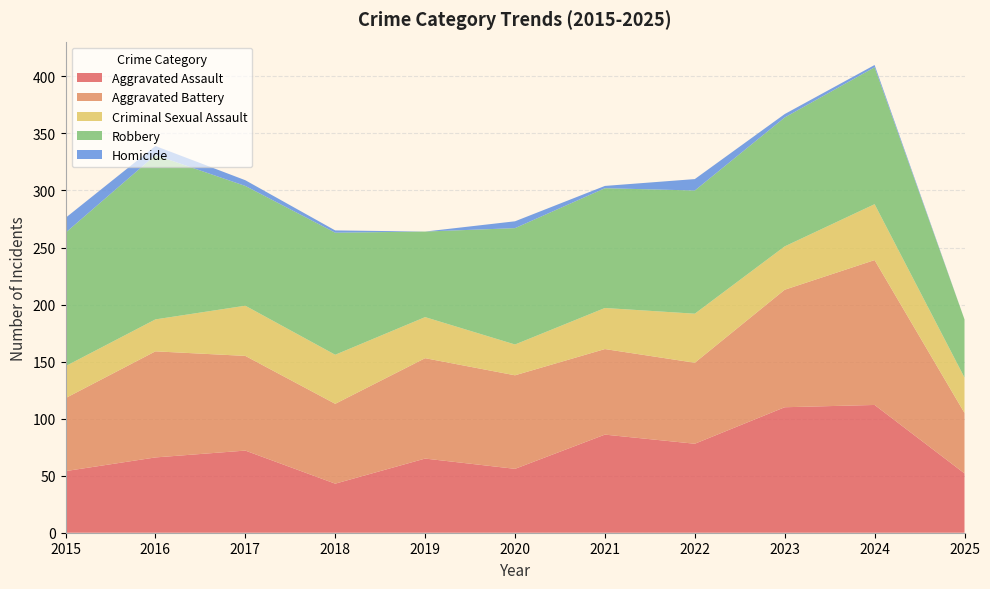

Reading left to right, what are all the values shown in this chart?

Aggravated Assault: 54	66	72	43	65	56	86	78	110	112	52
Aggravated Battery: 64	93	83	70	88	82	75	71	103	127	53
Criminal Sexual Assault: 28	28	44	43	36	27	36	43	38	49	31
Robbery: 117	144	105	107	75	102	105	108	113	120	51
Homicide: 13	8	5	2	0	6	2	10	3	2	0